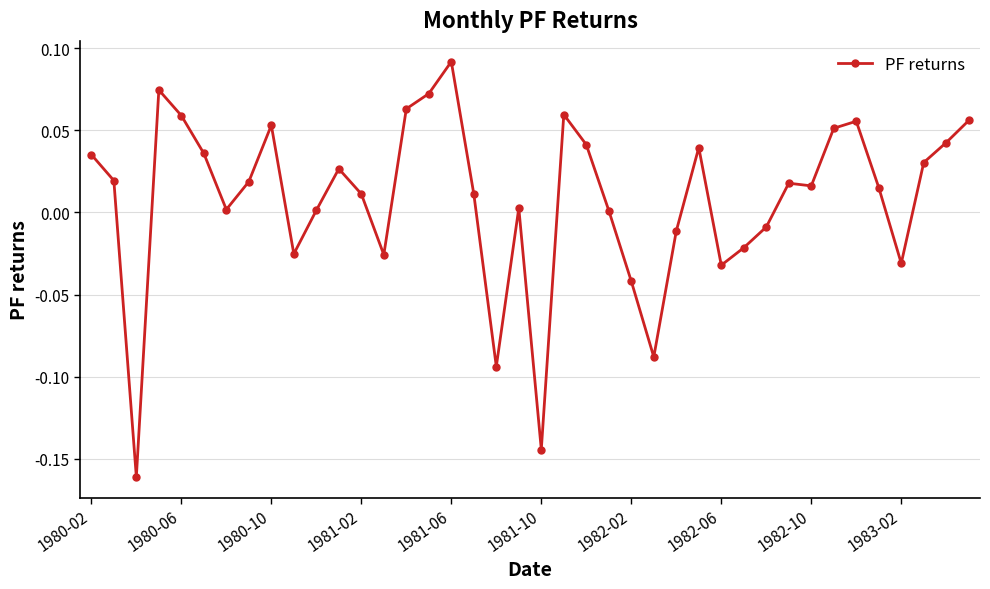

What is the sum of all values?

0.3